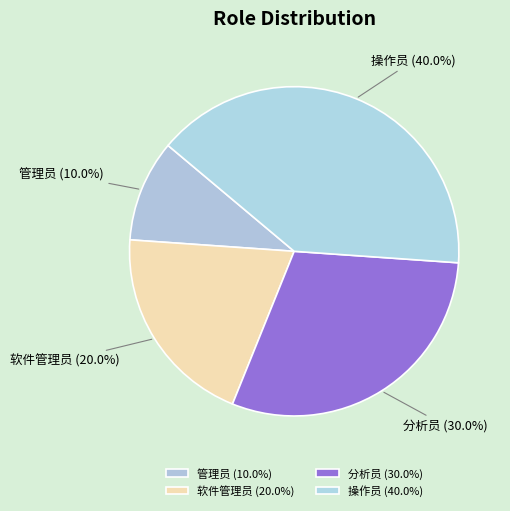

Rank the categories by value from highest to lowest.

操作员, 分析员, 软件管理员, 管理员